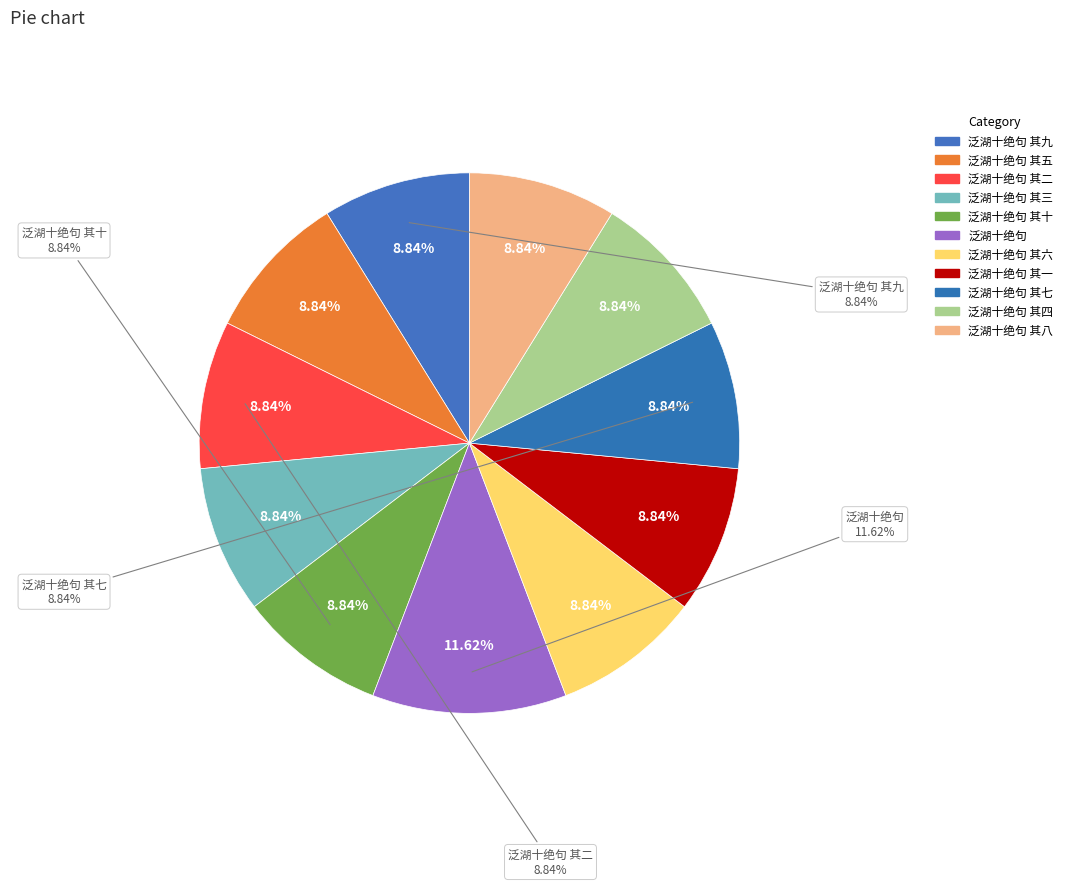

Is there any slice that represents more than half of the pie?

No